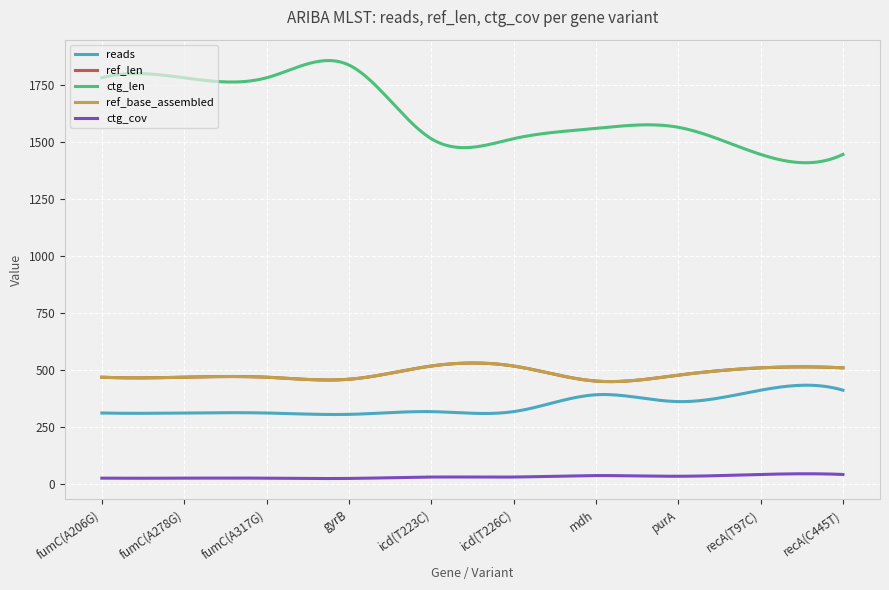

Does the chart have visible grid lines?

Yes